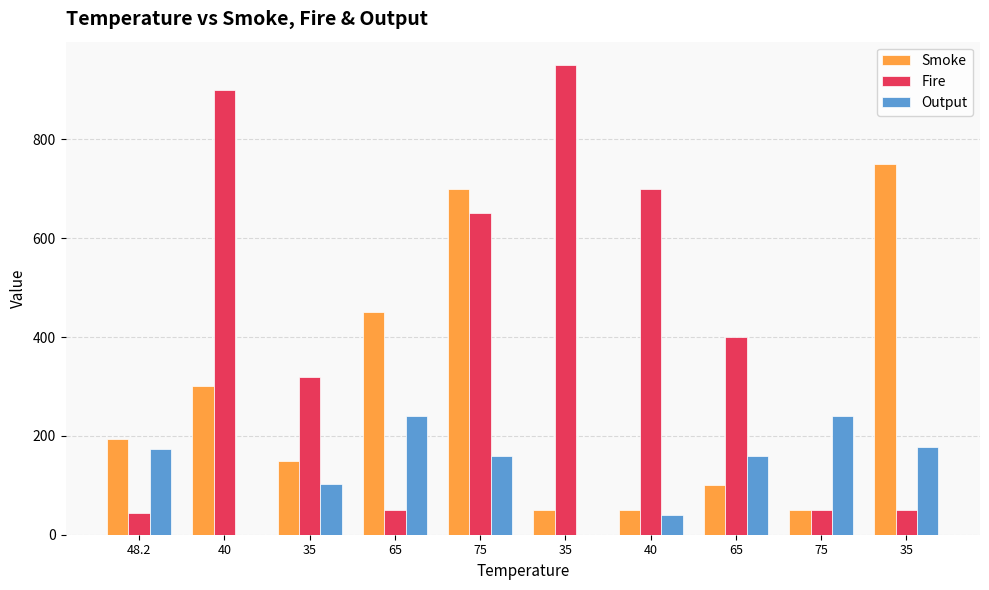

Are the bars horizontal?

No